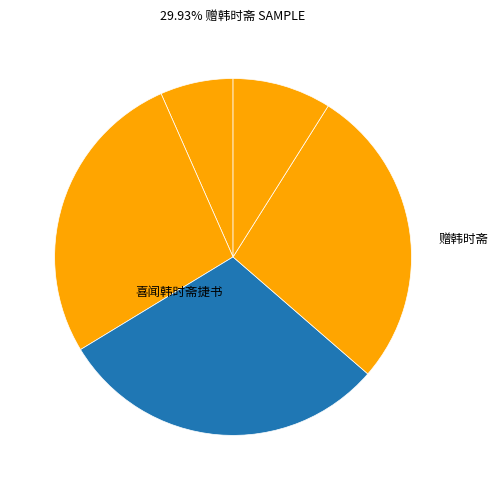

How many slices are in this pie chart?

5